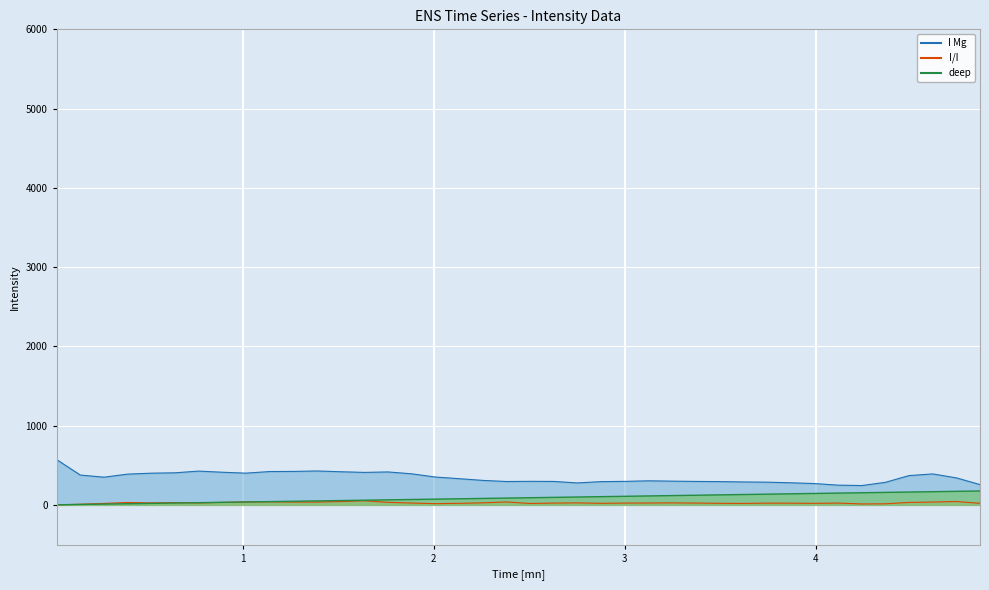

What is the difference between the maximum and minimum values in the I Mg series?

328.3